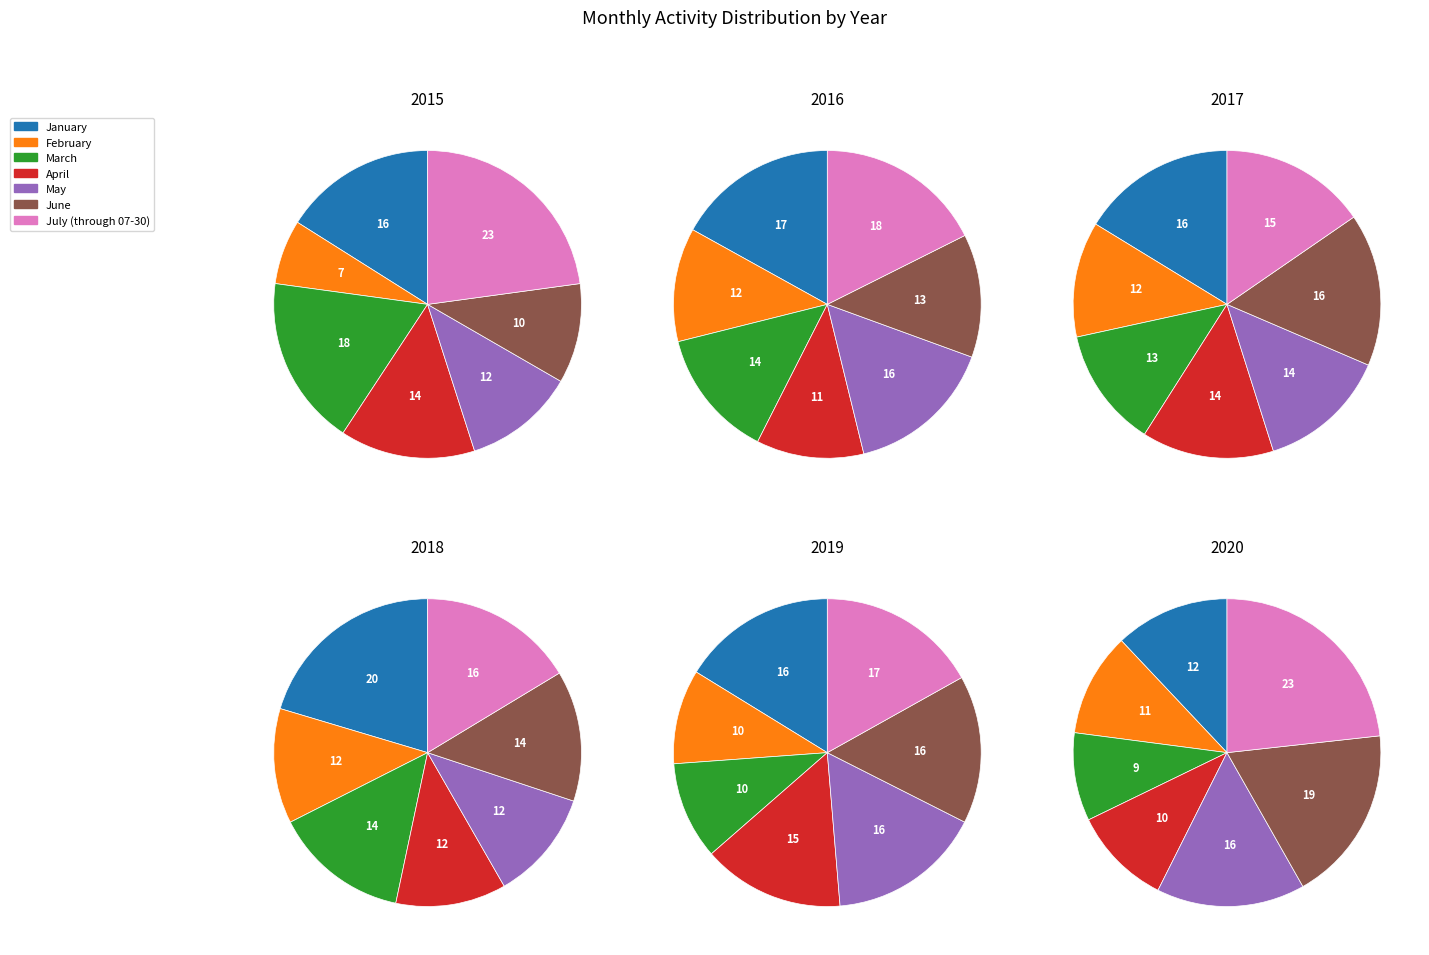

What is the largest slice in the pie chart?

July (through 07-30)